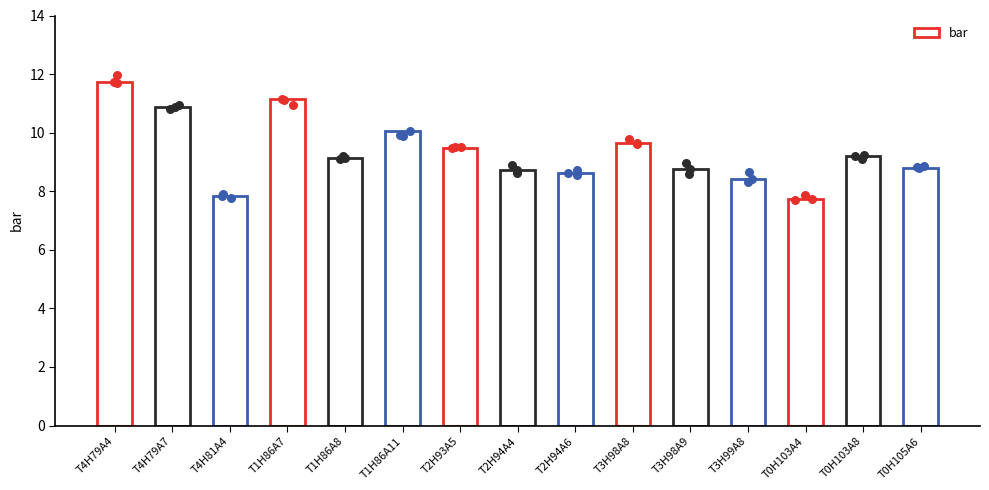

What is the ratio of the value at T3H98A8 to the value at T0H103A8?

1.1